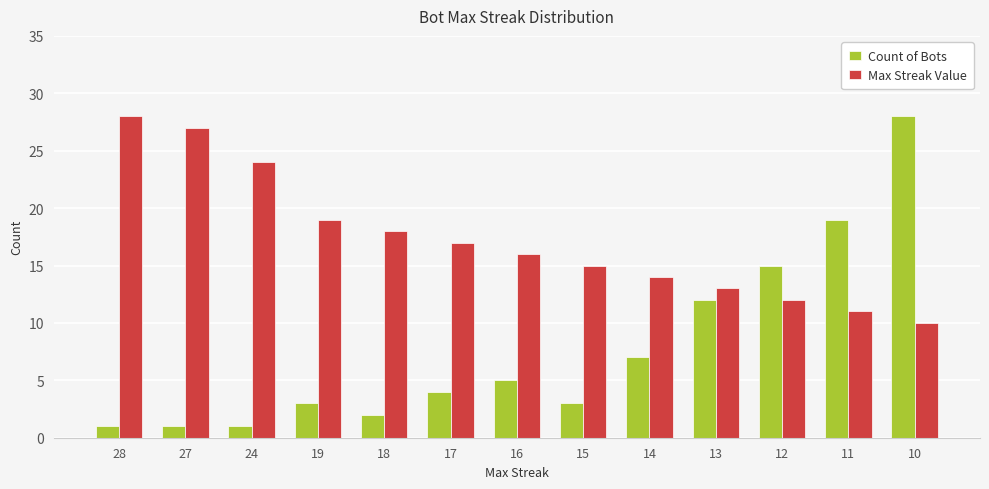

List the series in order of their overall mean, lowest first.

Count of Bots, Max Streak Value